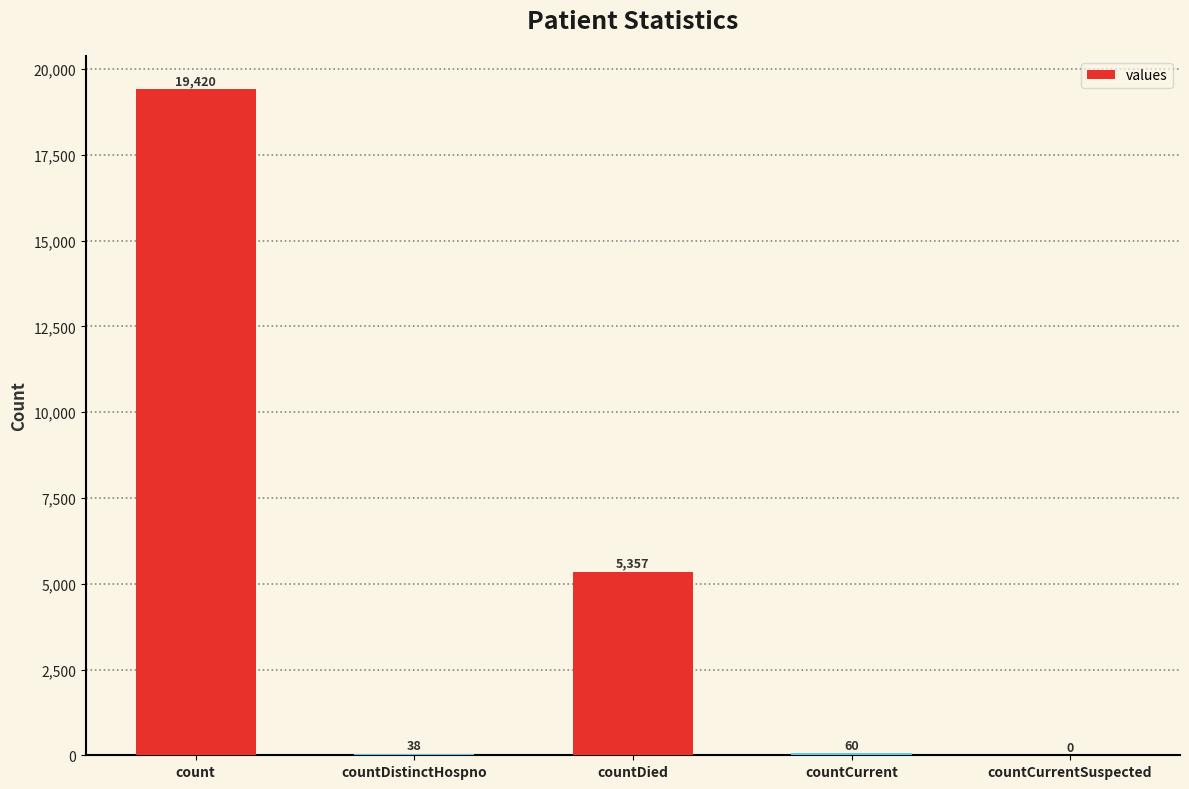

What is the sum of all values?

24875